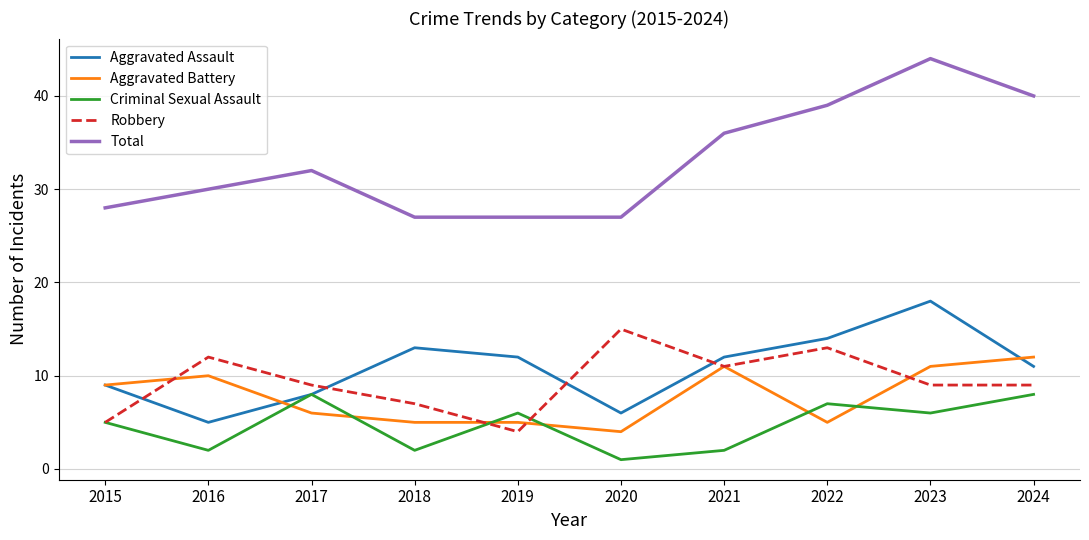

At which category is the sum across all series the highest?

2023